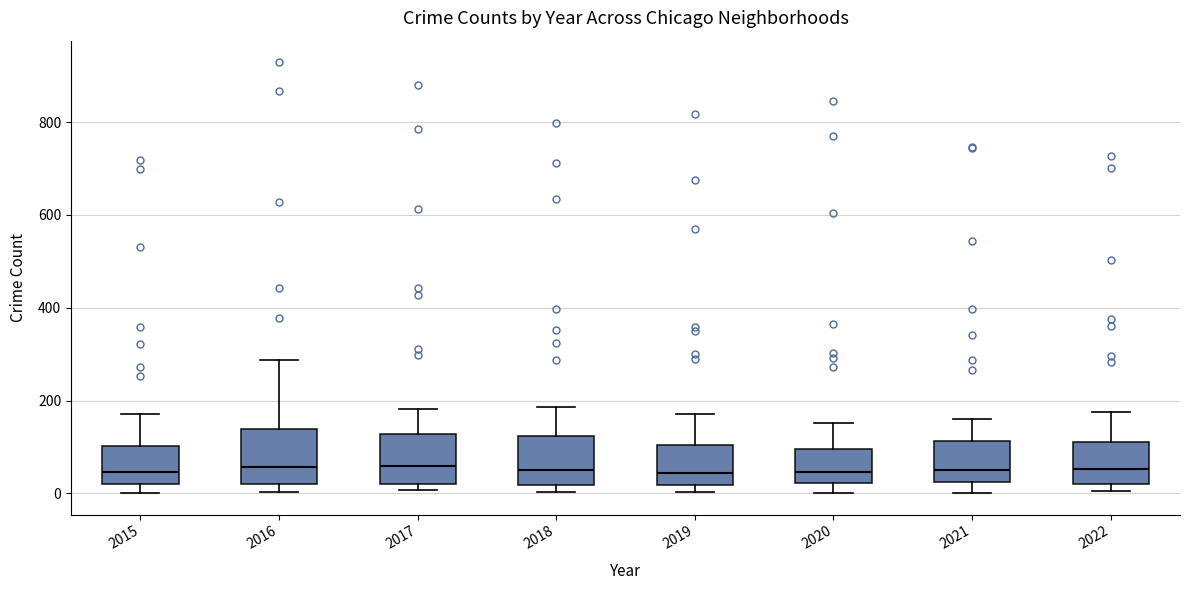

Reading left to right, transcribe this box plot: for each box, give where its median line is, the range the box spans, and where its two whiskers end, as read against the y-axis. The values are not printed on the chart, so give them approximately, as read against the axis.

2015: median 40, box 20 to 100, whiskers 0 to 180
2016: median 60, box 20 to 140, whiskers 0 to 280
2017: median 60, box 20 to 120, whiskers 0 to 180
2018: median 60, box 20 to 120, whiskers 0 to 180
2019: median 40, box 20 to 100, whiskers 0 to 180
2020: median 40, box 20 to 100, whiskers 0 to 160
2021: median 60, box 20 to 120, whiskers 0 to 160
2022: median 60, box 20 to 120, whiskers 0 to 180